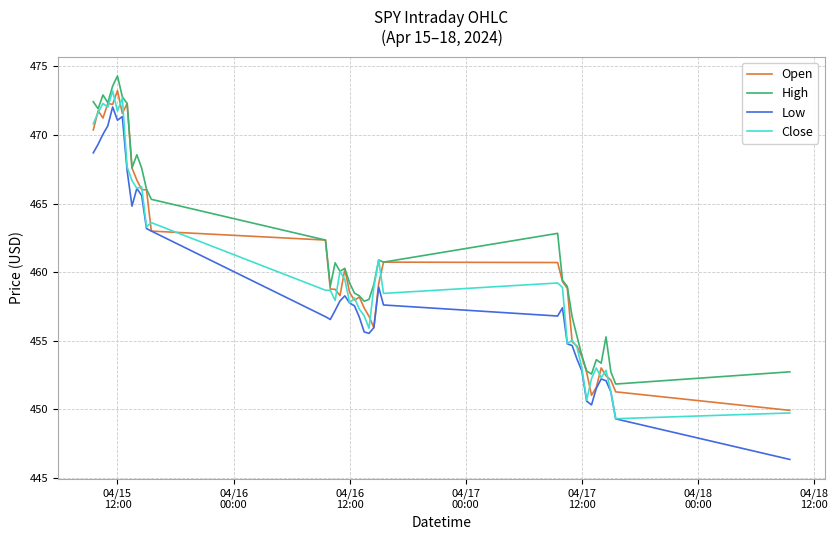

Which series has the largest range (max minus min)?

Low